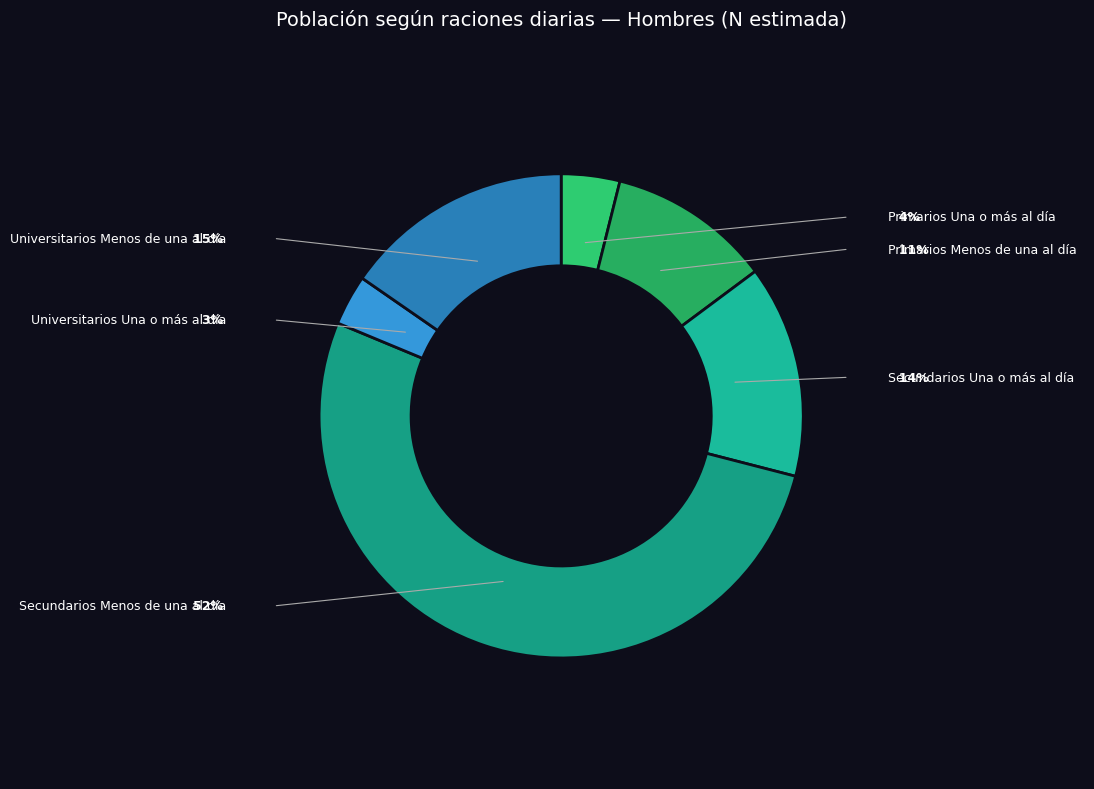

Rank the categories by value from lowest to highest.

Universitarios
Una o más al día, Primarios
Una o más al día, Primarios
Menos de una al día, Secundarios
Una o más al día, Universitarios
Menos de una al día, Secundarios
Menos de una al día